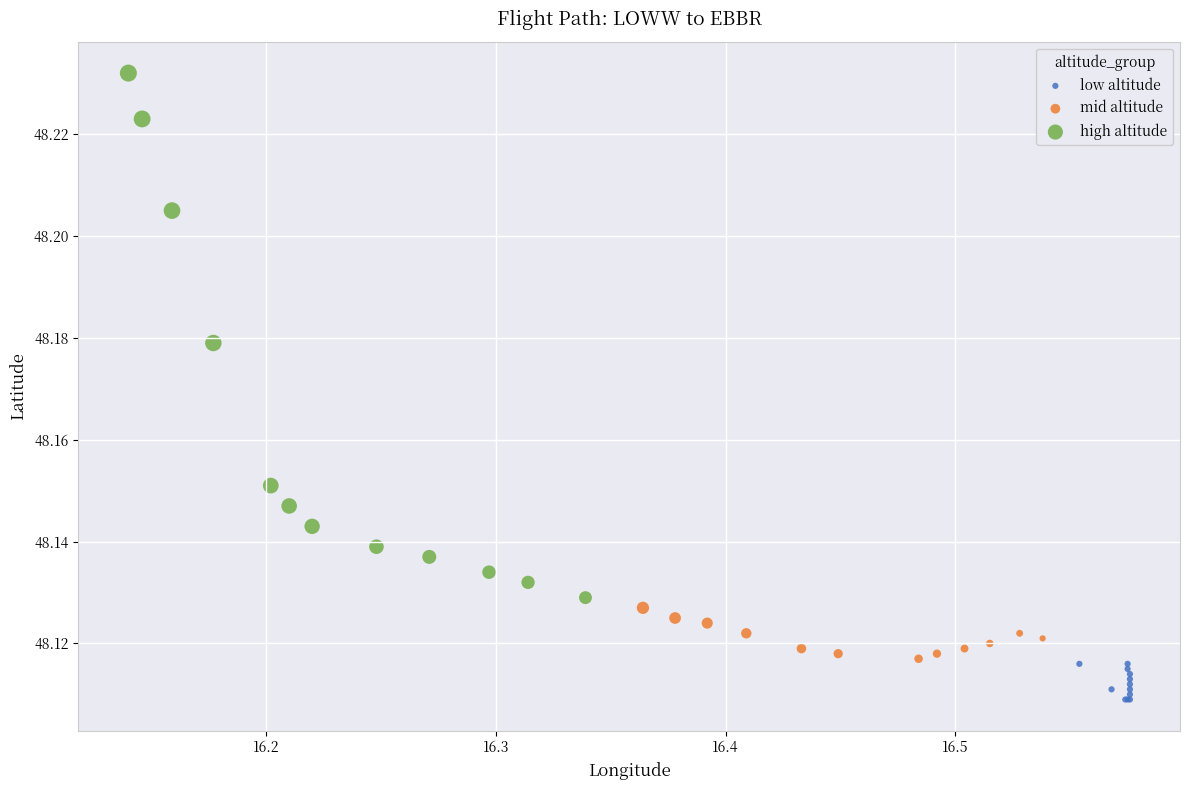

Which series reaches the maximum Y coordinate?

high altitude